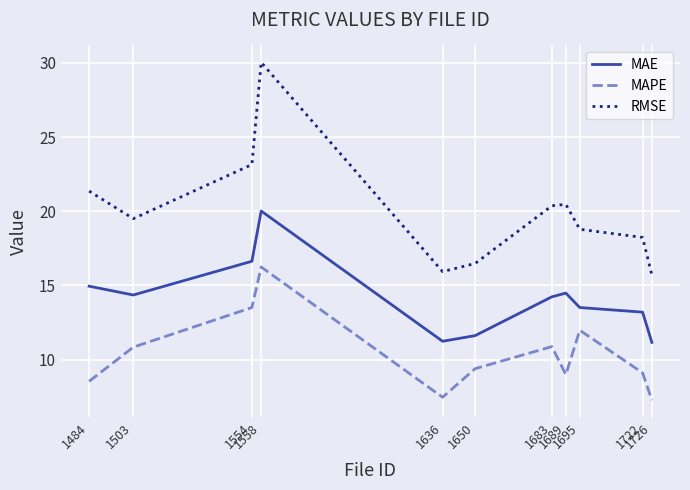

Does the chart display data point markers on the line(s)?

No